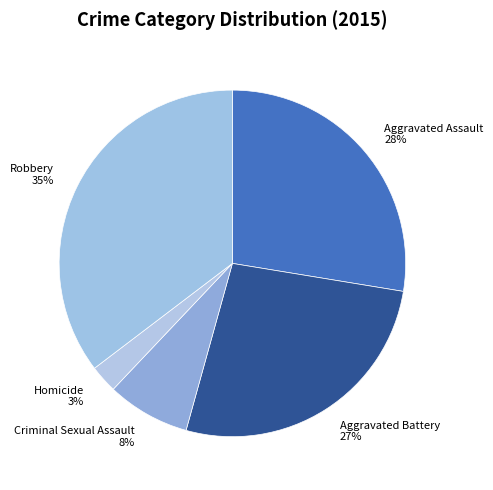

To the nearest percent, what is the average slice percentage?

20%